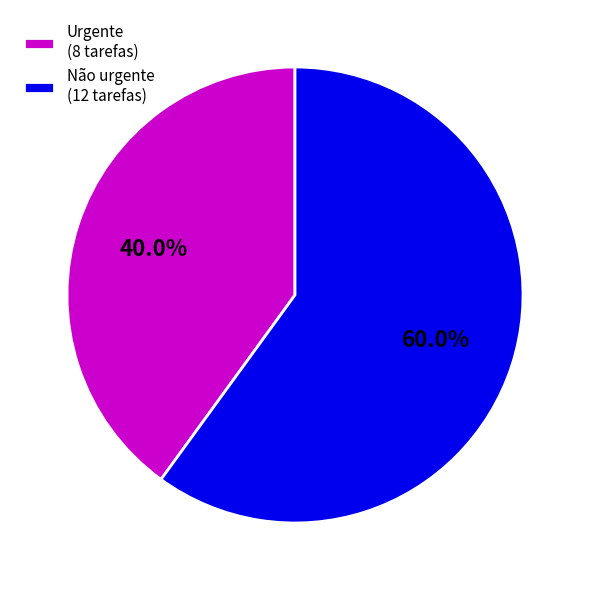

Count the number of slices in the pie.

2